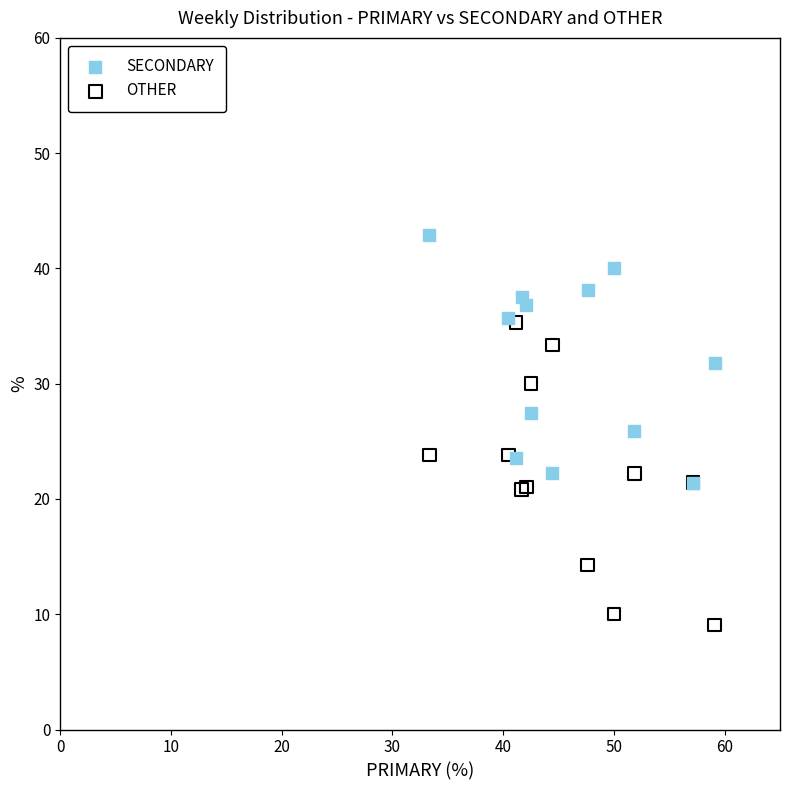

Which series reaches the maximum Y coordinate?

SECONDARY